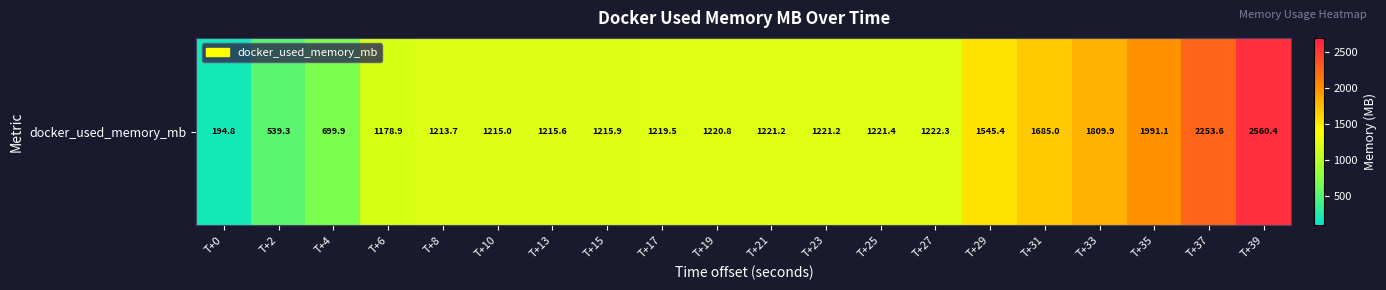

What is the minimum value shown in the chart?

194.8